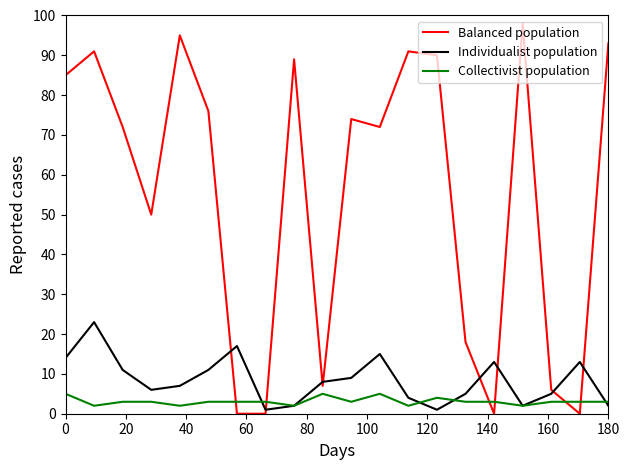

Which series ends up on top after the final intersection of Collectivist population and Balanced population?

Balanced population